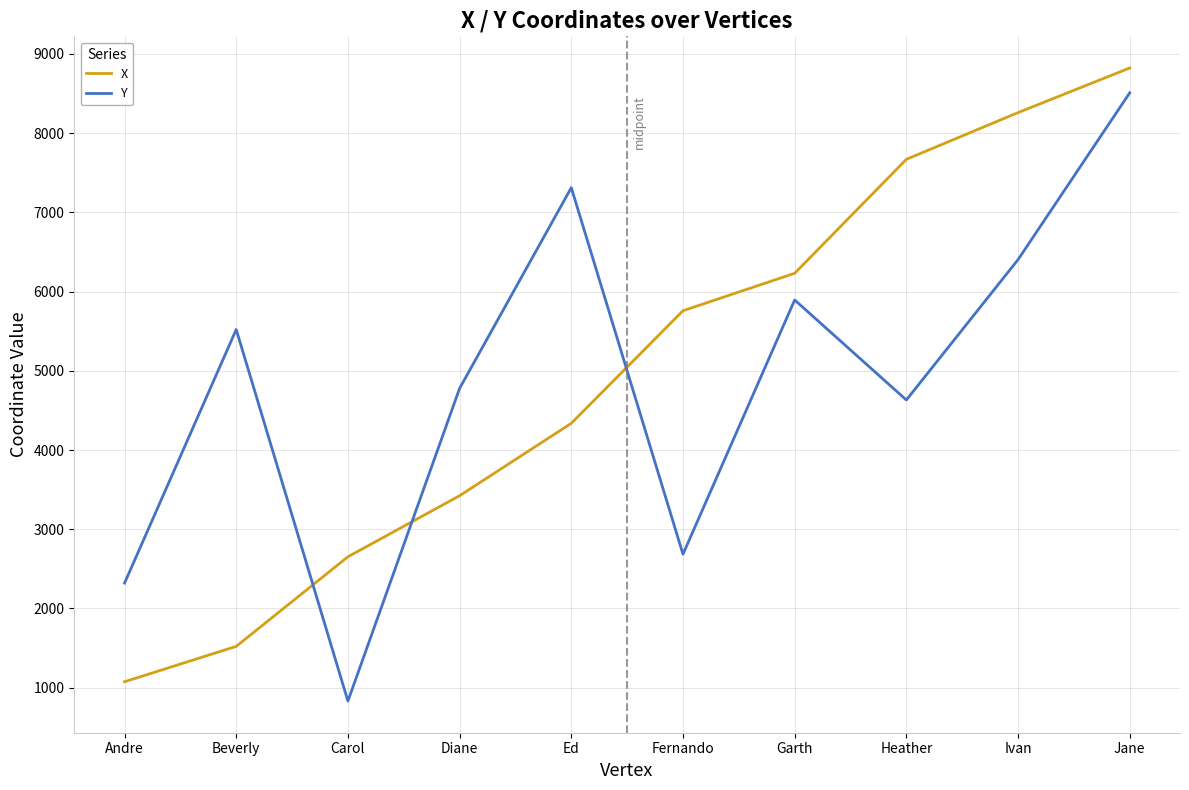

Count the number of categories in the chart.

10